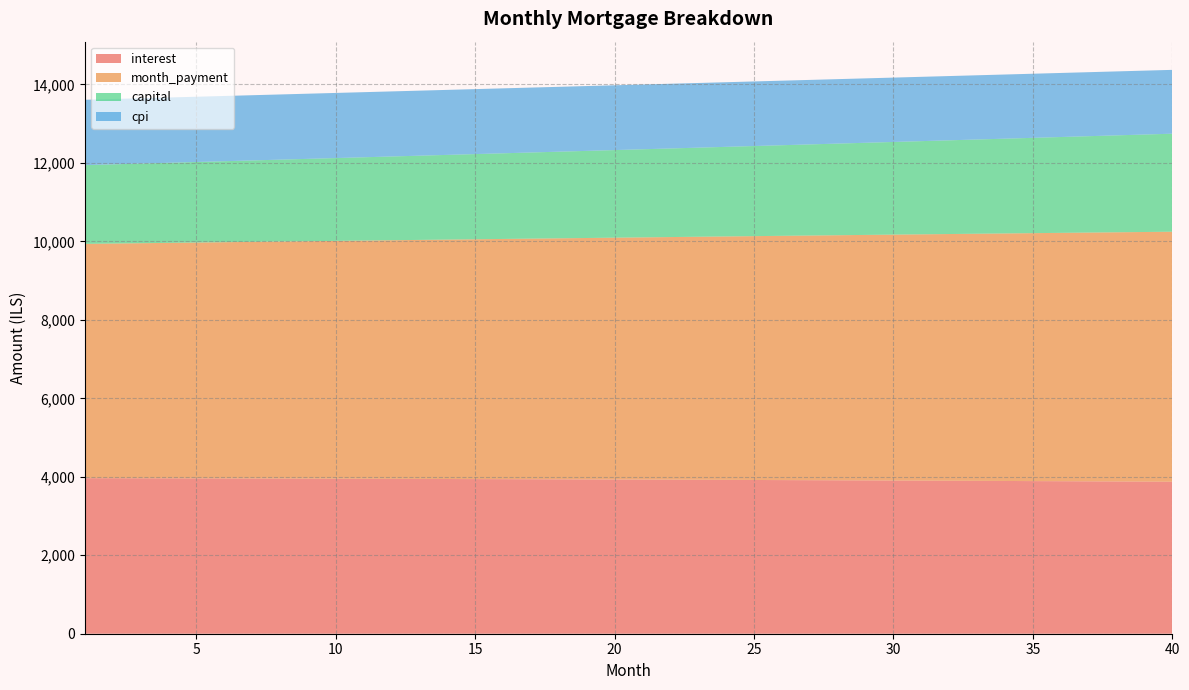

Reading left to right, list all the values displayed in this chart.

interest: 1=3964.9	2=3963.6	3=3962.2	4=3960.7	5=3959.2	6=3957.7	7=3956.1	8=3954.5	9=3952.8	10=3951.1	11=3949.3	12=3947.4	13=3945.6	14=3943.6	15=3941.6	16=3939.6	17=3937.5	18=3935.3	19=3933.1	20=3930.9	21=3928.6	22=3926.2	23=3923.8	24=3921.4	25=3918.8	26=3916.3	27=3913.6	28=3910.9	29=3908.2	30=3905.4	31=3902.5	32=3899.6	33=3896.7	34=3893.6	35=3890.5	36=3887.4	37=3884.2	38=3880.9	39=3877.6	40=3874.2
month_payment: 1=5972.2	2=5982.1	3=5992.1	4=6002.1	5=6012.1	6=6022.1	7=6032.2	8=6042.2	9=6052.3	10=6062.4	11=6072.5	12=6082.6	13=6092.7	14=6102.9	15=6113.1	16=6123.2	17=6133.4	18=6143.7	19=6153.9	20=6164.2	21=6174.4	22=6184.7	23=6195.1	24=6205.4	25=6215.7	26=6226.1	27=6236.4	28=6246.8	29=6257.2	30=6267.7	31=6278.1	32=6288.6	33=6299.1	34=6309.6	35=6320.1	36=6330.6	37=6341.2	38=6351.7	39=6362.3	40=6372.9
capital: 1=2007.3	2=2018.6	3=2029.9	4=2041.4	5=2052.9	6=2064.4	7=2076.1	8=2087.7	9=2099.5	10=2111.3	11=2123.2	12=2135.2	13=2147.2	14=2159.3	15=2171.4	16=2183.7	17=2196.0	18=2208.3	19=2220.8	20=2233.3	21=2245.8	22=2258.5	23=2271.2	24=2284.0	25=2296.9	26=2309.8	27=2322.8	28=2335.9	29=2349.1	30=2362.3	31=2375.6	32=2389.0	33=2402.4	34=2415.9	35=2429.6	36=2443.2	37=2457.0	38=2470.8	39=2484.8	40=2498.7
cpi: 1=1666.1	2=1665.5	3=1664.9	4=1664.3	5=1663.6	6=1663.0	7=1662.3	8=1661.6	9=1660.8	10=1660.1	11=1659.3	12=1658.5	13=1657.7	14=1656.9	15=1656.0	16=1655.1	17=1654.2	18=1653.3	19=1652.4	20=1651.4	21=1650.4	22=1649.4	23=1648.3	24=1647.3	25=1646.2	26=1645.1	27=1644.0	28=1642.8	29=1641.6	30=1640.4	31=1639.2	32=1638.0	33=1636.7	34=1635.4	35=1634.1	36=1632.7	37=1631.3	38=1630.0	39=1628.5	40=1627.1